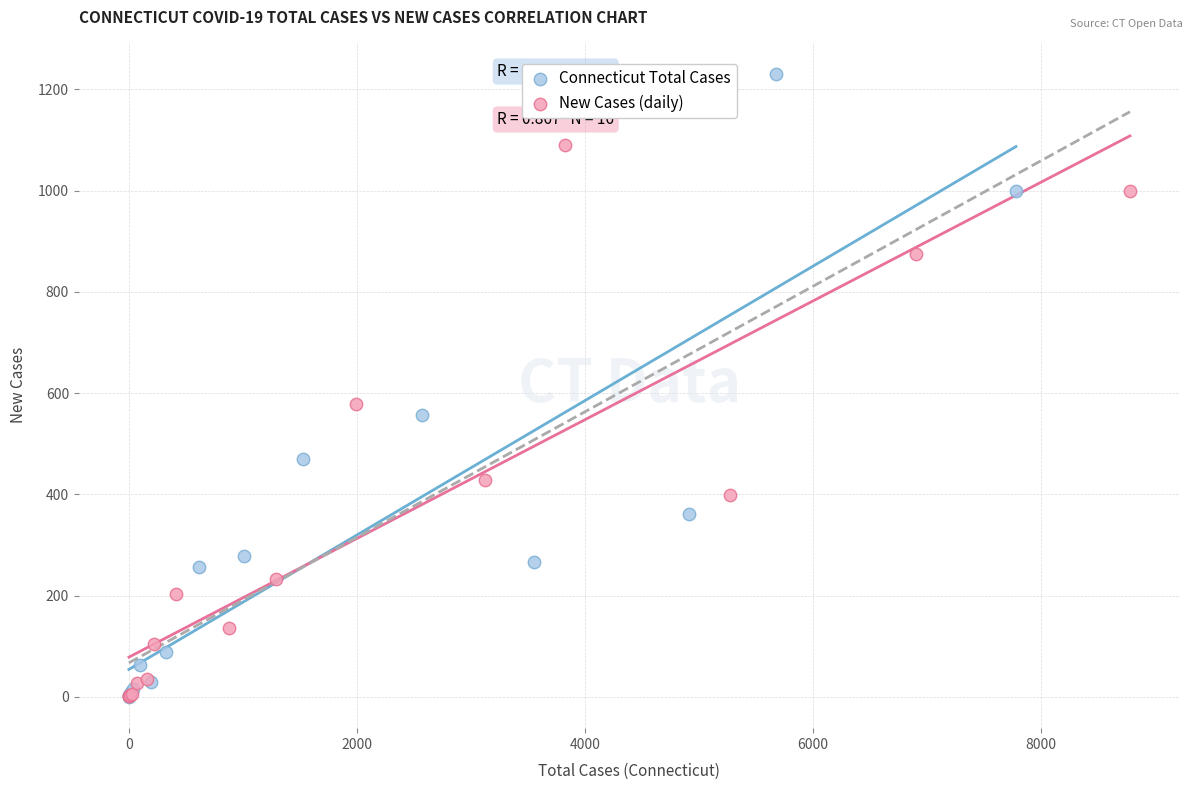

Which series has the largest Y range (max minus min)?

Connecticut Total Cases